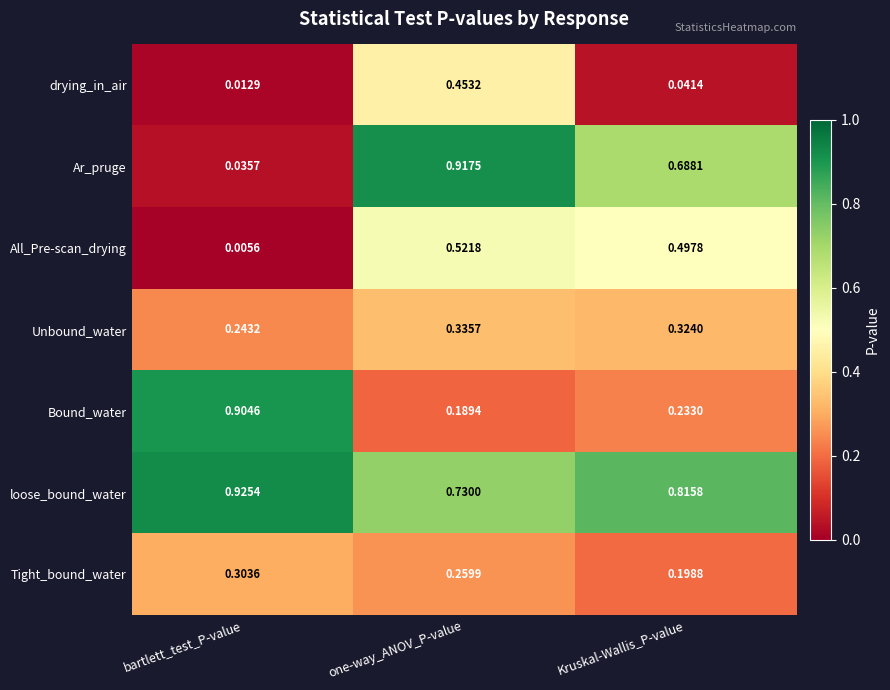

Which series has the largest total across all categories?

loose_bound_water